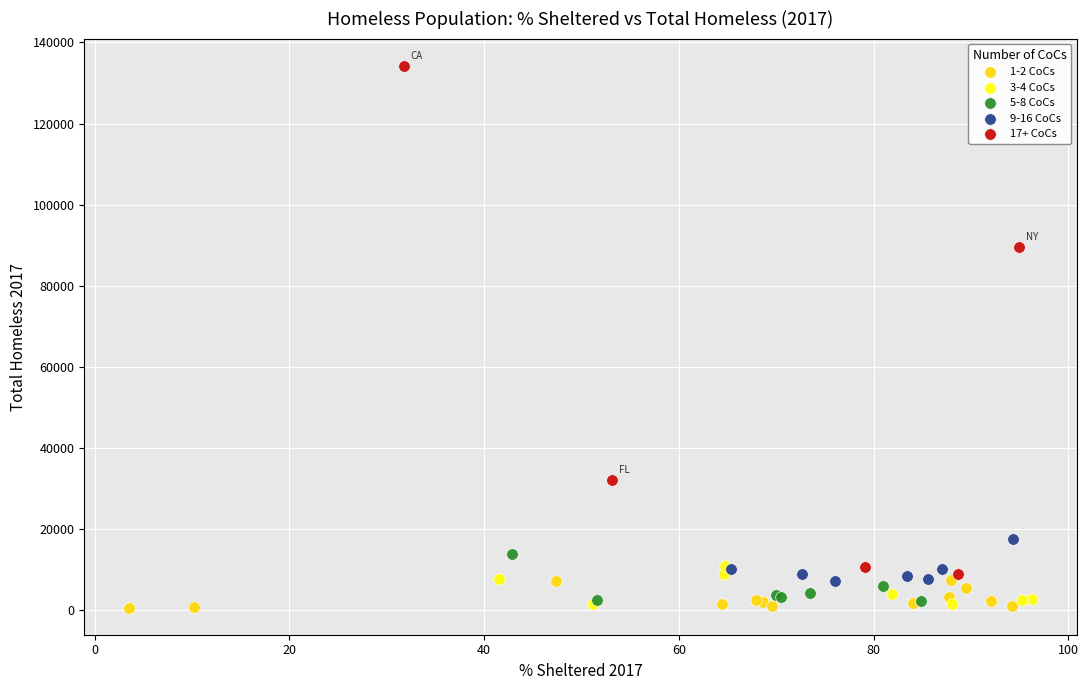

Which series has the widest spread of Y values?

17+ CoCs